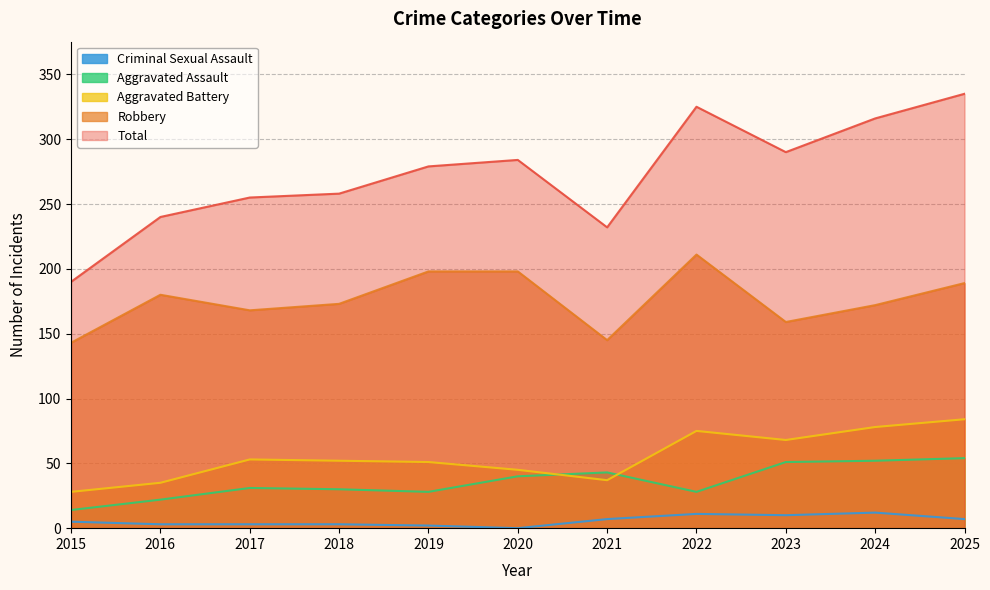

How many lines are shown in the chart?

5